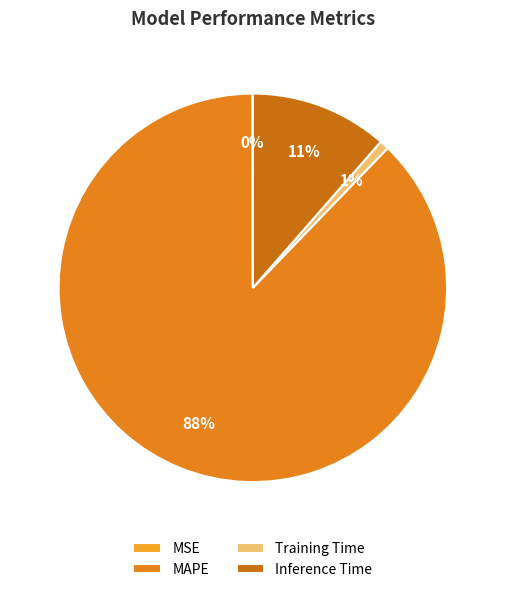

What is the change in value from MSE to Training Time?

+0.1